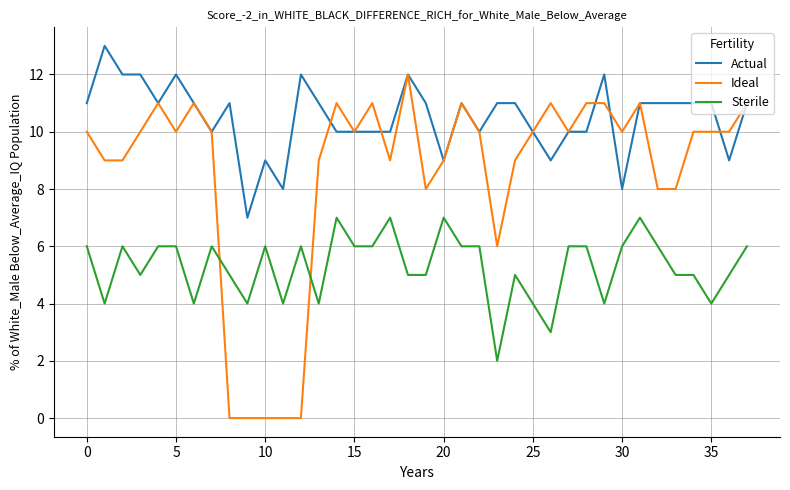

What is the difference between the maximum and second lowest values in the Sterile series?

4